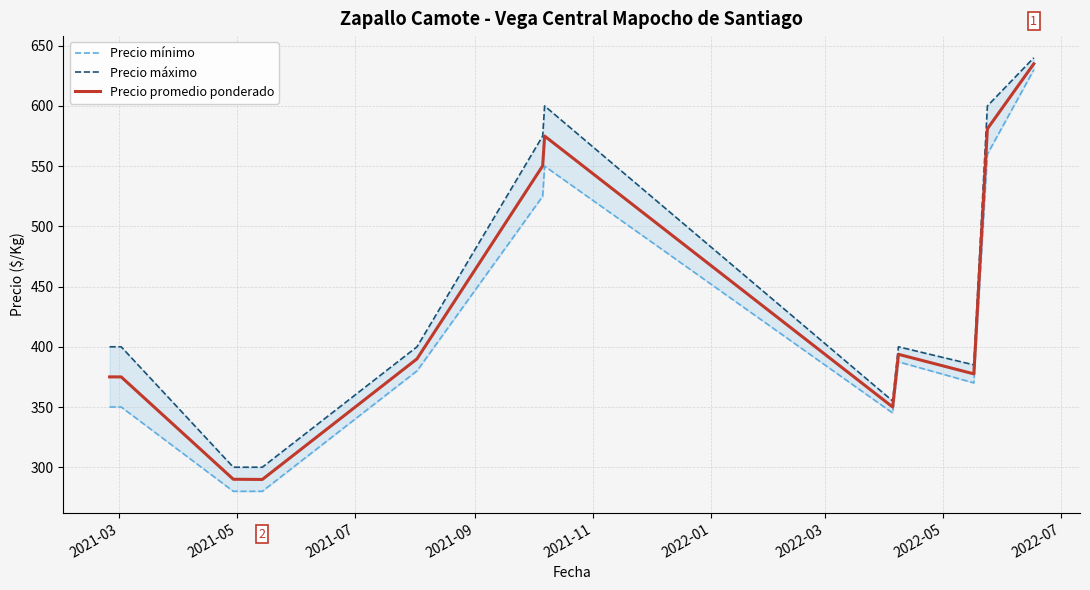

List the series in order of their peak value, highest first.

Precio máximo, Precio promedio ponderado, Precio mínimo